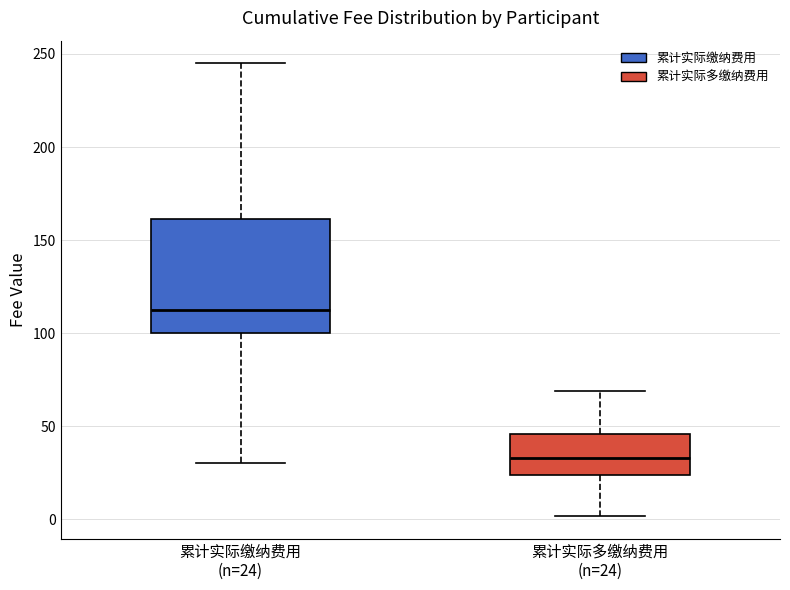

Which box has the lowest median line?

累计实际多缴纳费用 (n=24)